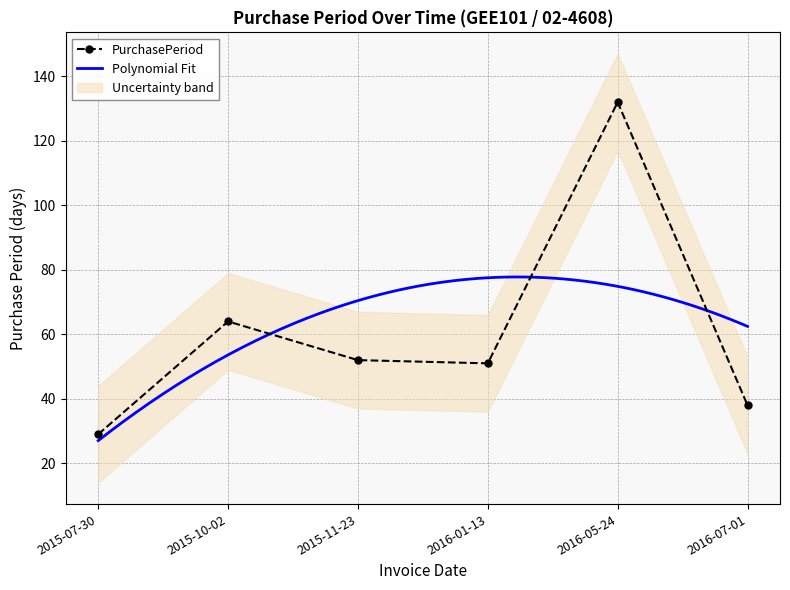

Rank the categories by value from highest to lowest.

2016-05-24, 2015-10-02, 2015-11-23, 2016-01-13, 2016-07-01, 2015-07-30